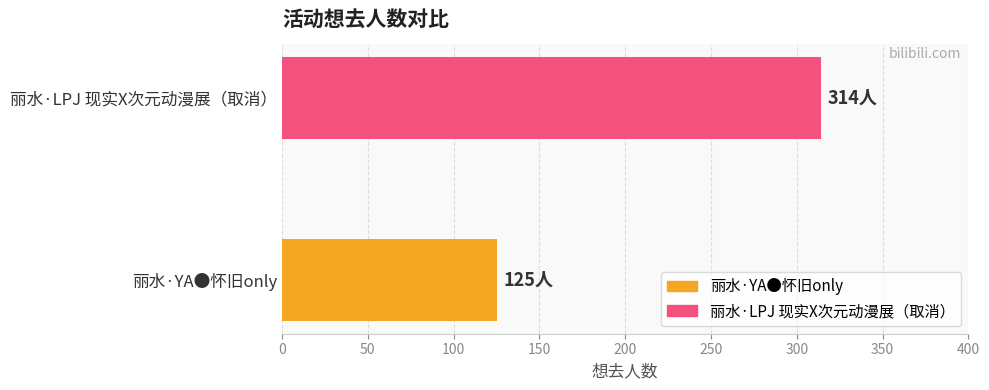

What is the difference between the maximum and minimum values?

189